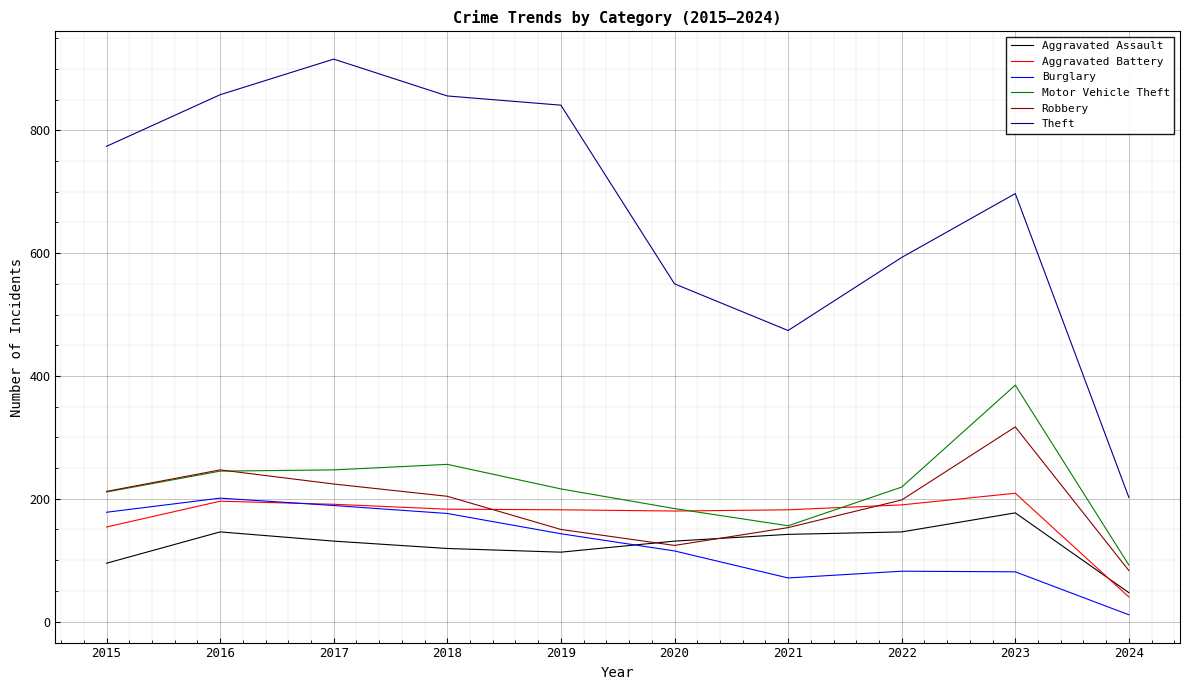

What is the total value across all series at 2022?

1428